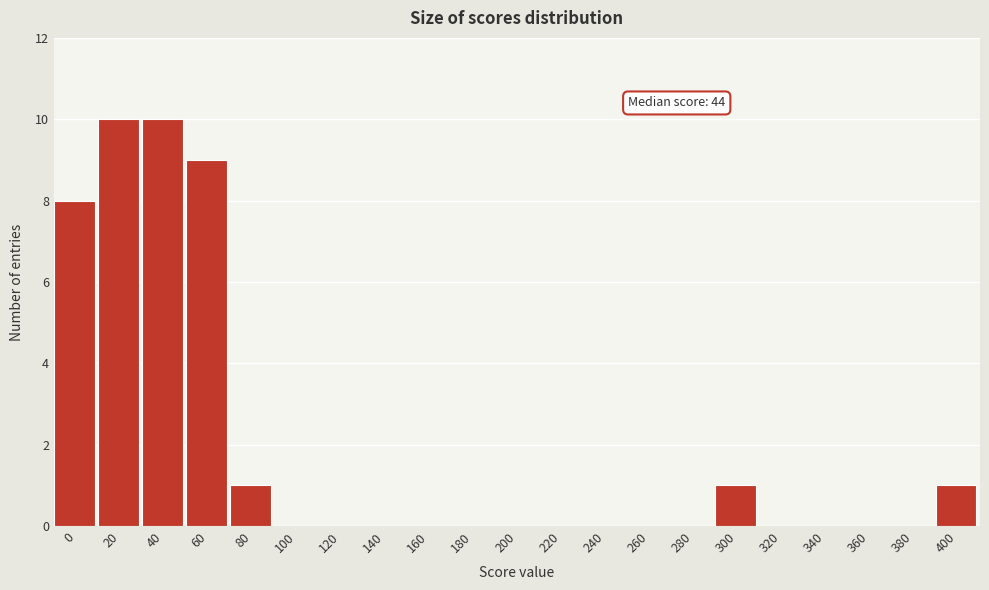

Reading left to right, transcribe all the data shown in this chart.

0=8	20=10	40=10	60=9	80=1	100=0	120=0	140=0	160=0	180=0	200=0	220=0	240=0	260=0	280=0	300=1	320=0	340=0	360=0	380=0	400=1